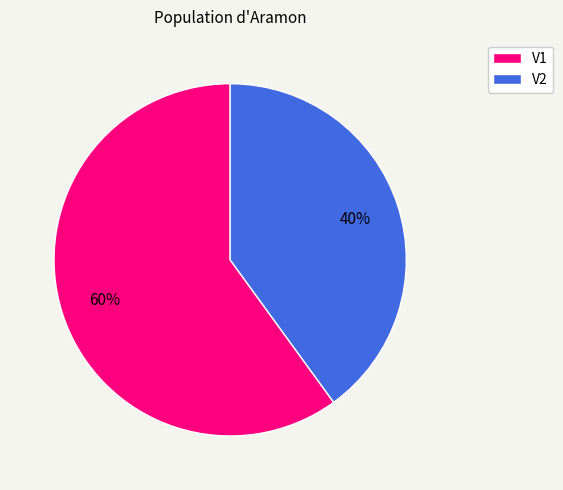

How many slices are in this pie chart?

2